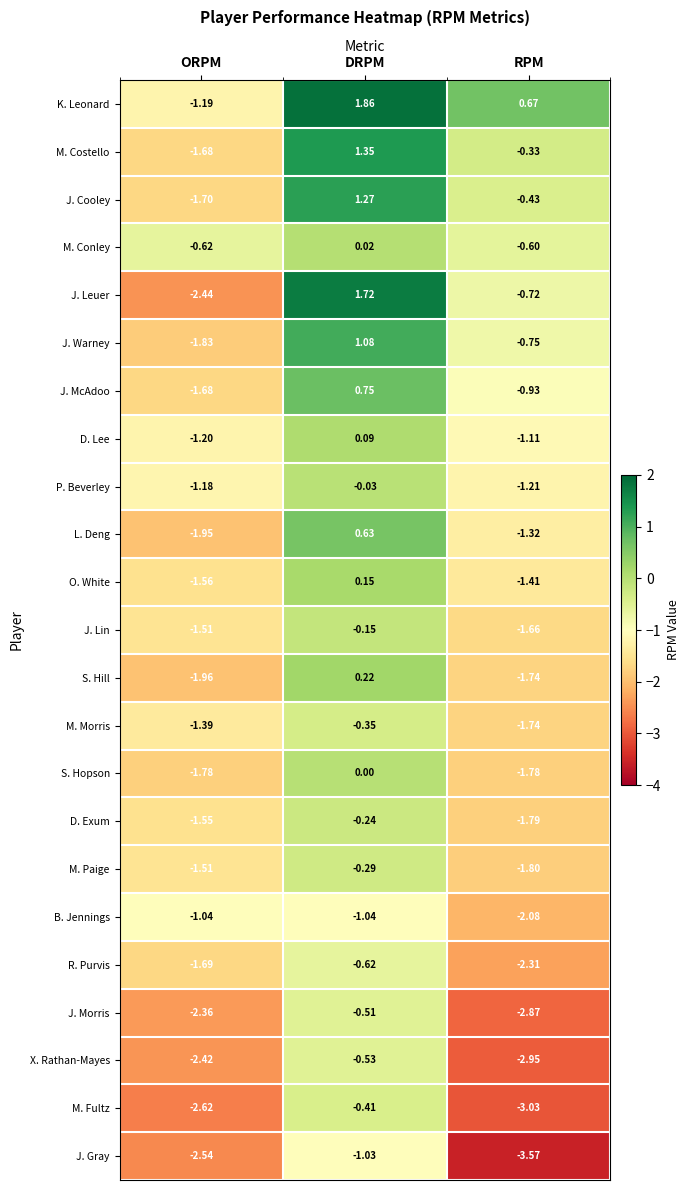

Which label corresponds to the smallest value in the chart?

RPM